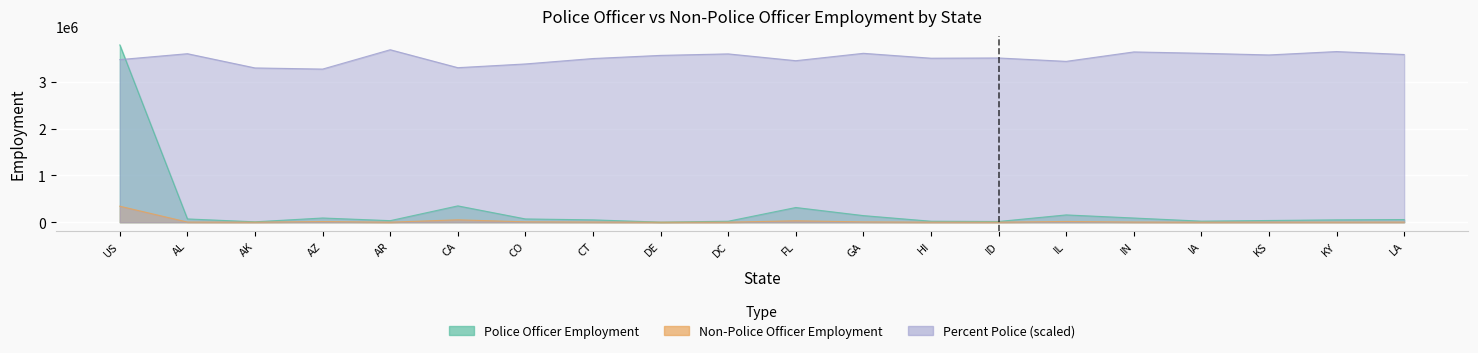

True or false: Percent Police has a value of 2195043.5 at GA.

False